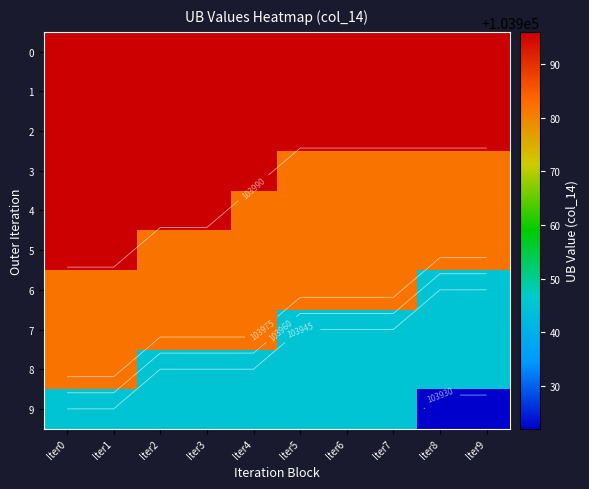

What is the highest value of the 3 series?

103996